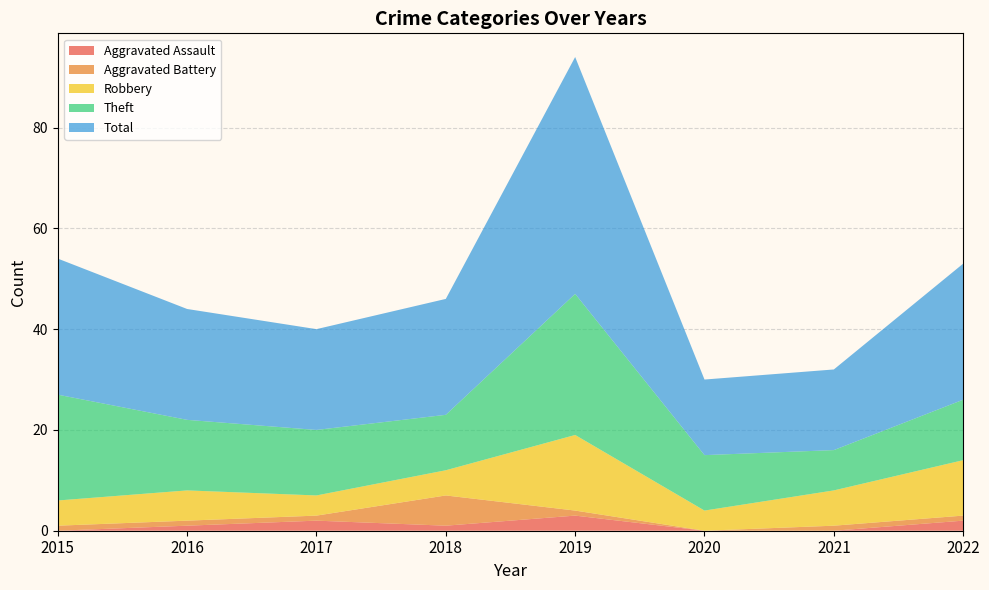

Reading right to left, transcribe all the data shown in this chart.

Aggravated Assault: 2	0	0	3	1	2	1	0
Aggravated Battery: 1	1	0	1	6	1	1	1
Robbery: 11	7	4	15	5	4	6	5
Theft: 12	8	11	28	11	13	14	21
Total: 27	16	15	47	23	20	22	27